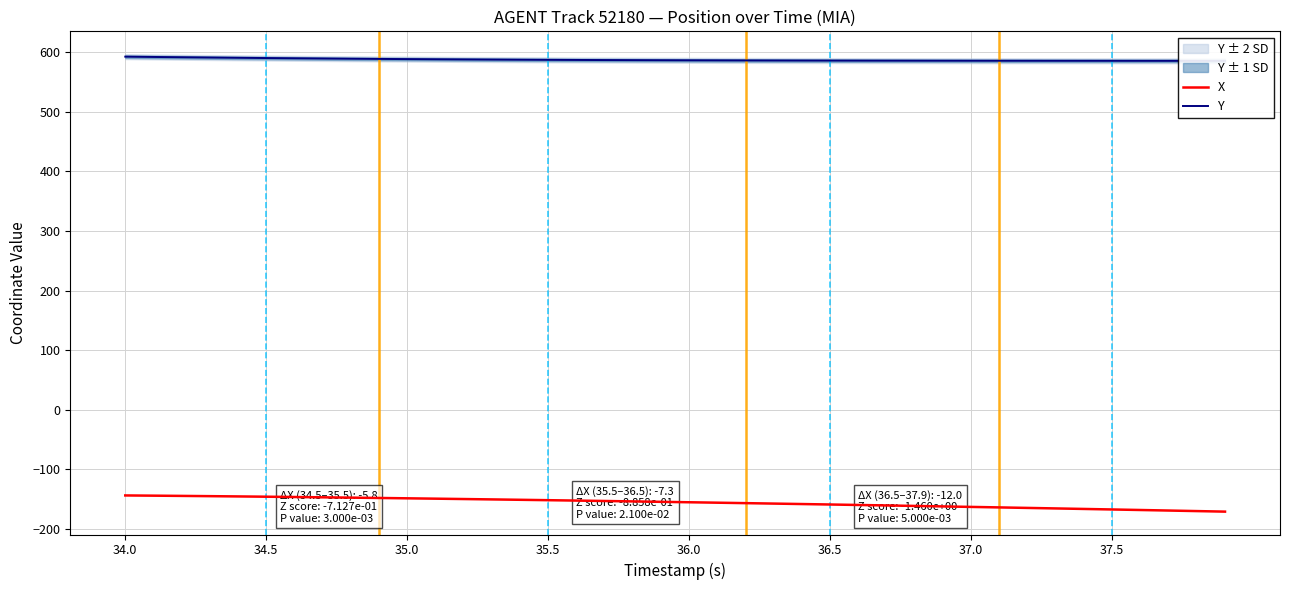

True or false: X and Y cross at least once.

False